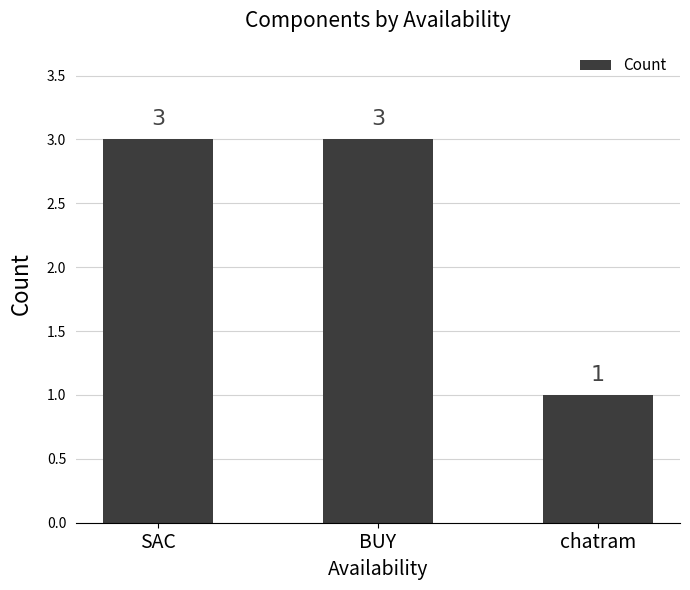

What is the change in value from SAC to chatram?

-2